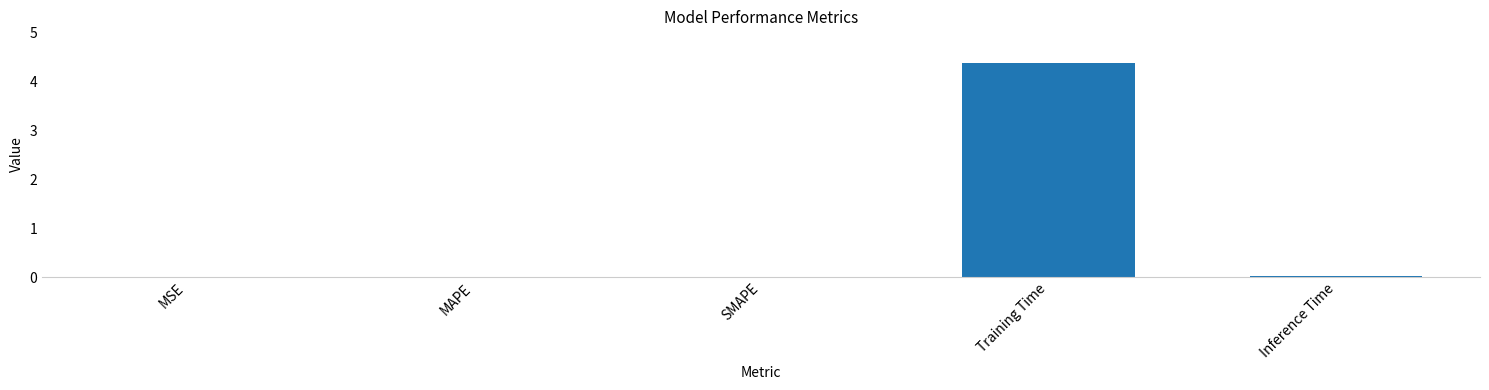

What is the sum of all values?

4.4